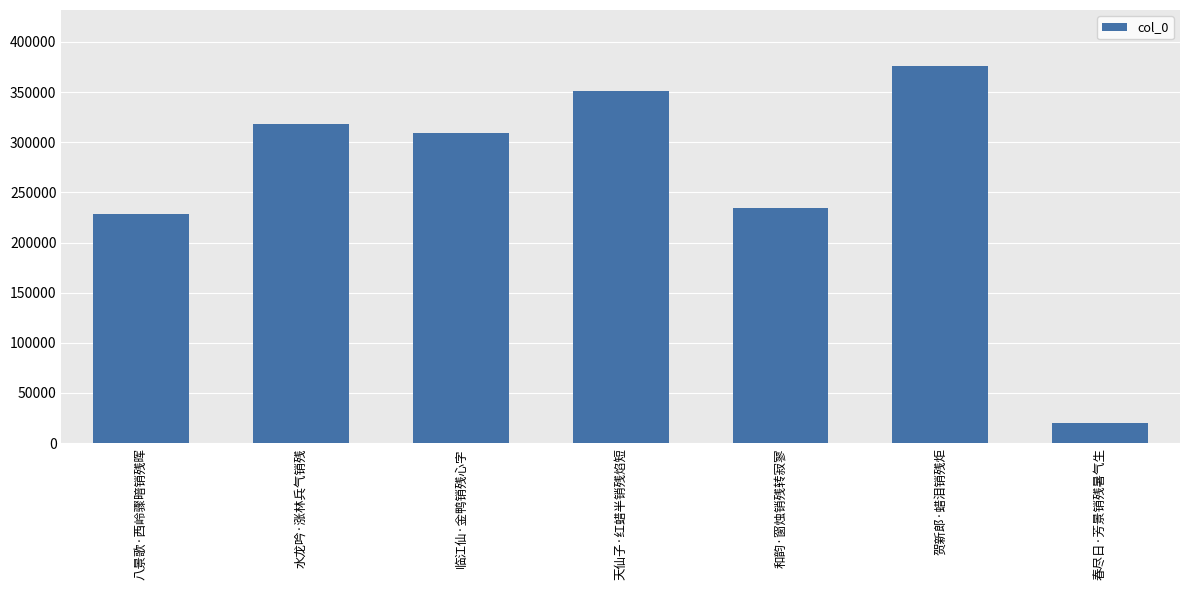

Approximately how many times larger is the value at 水龙吟·涨林兵气销残 compared to 和韵·窗烛销残转寂寥?

1.4